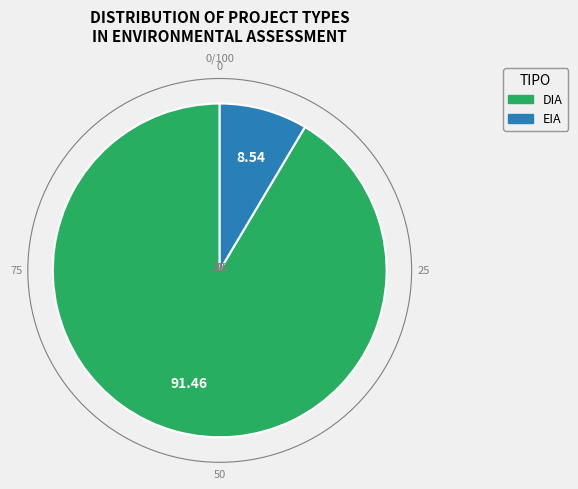

True or false: EIA accounts for 22% of the total.

False